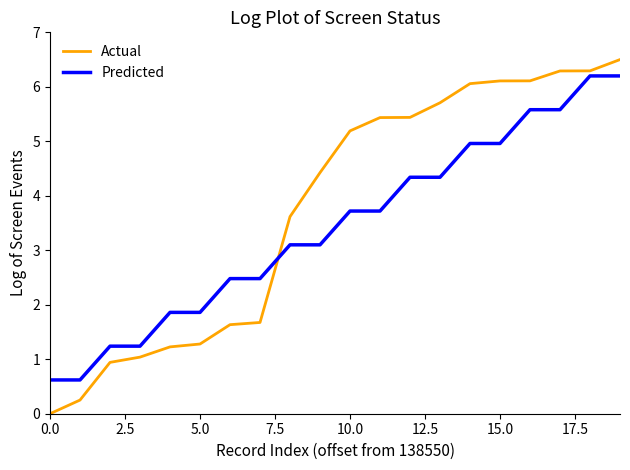

Rank the series by their average value, from lowest to highest.

Predicted, Actual